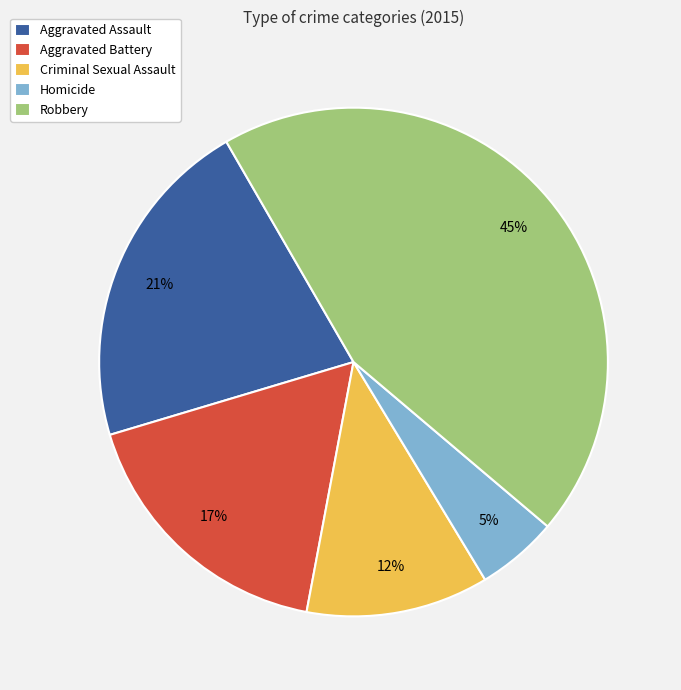

The Aggravated Battery slice represents 11% of the pie. True or false?

False